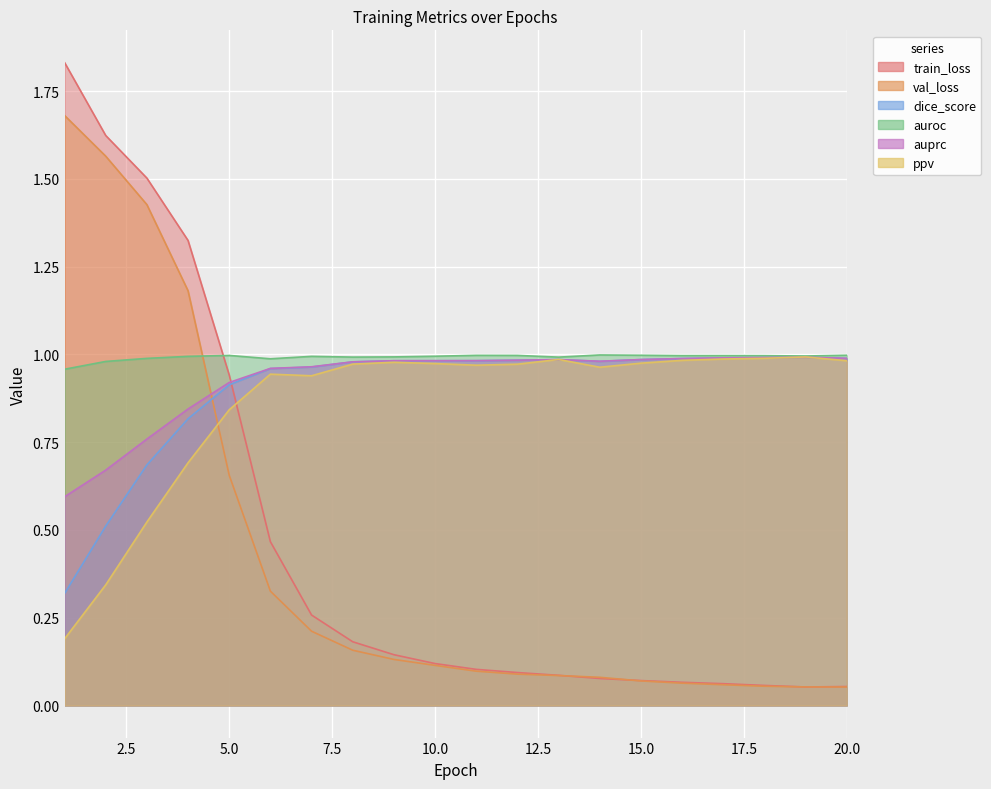

Is it true that dice_score equals 1.5 at 8?

False